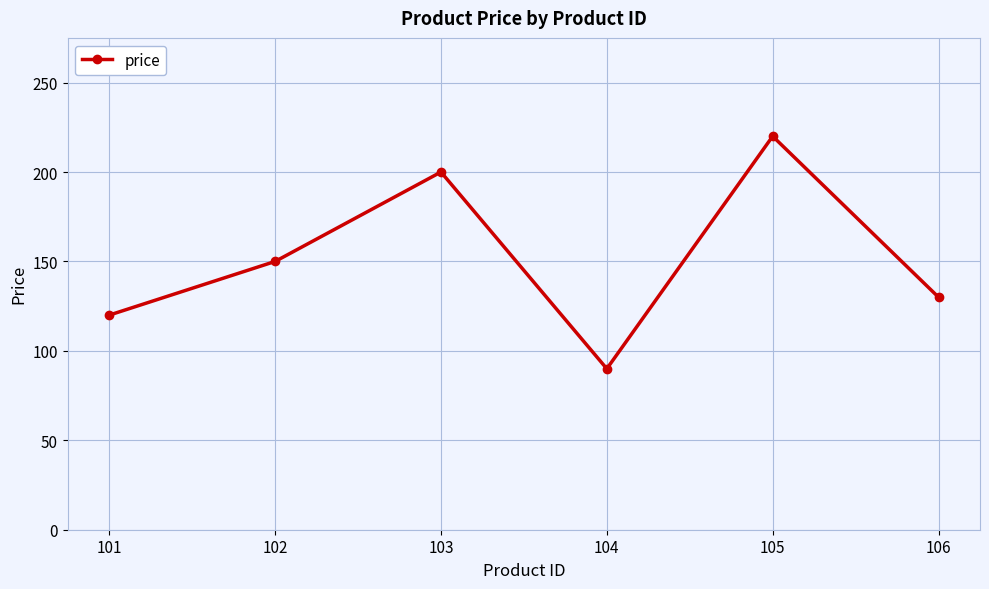

True or false: the data has more than 1 interior local peaks.

True